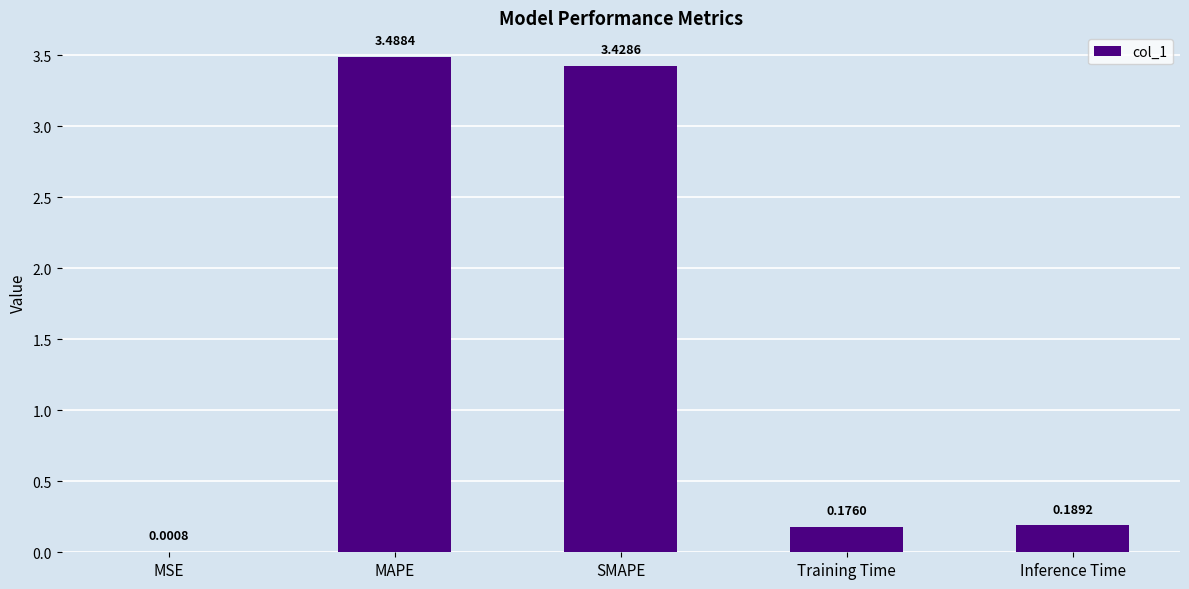

Are the bars grouped side by side (vs. stacked)?

No